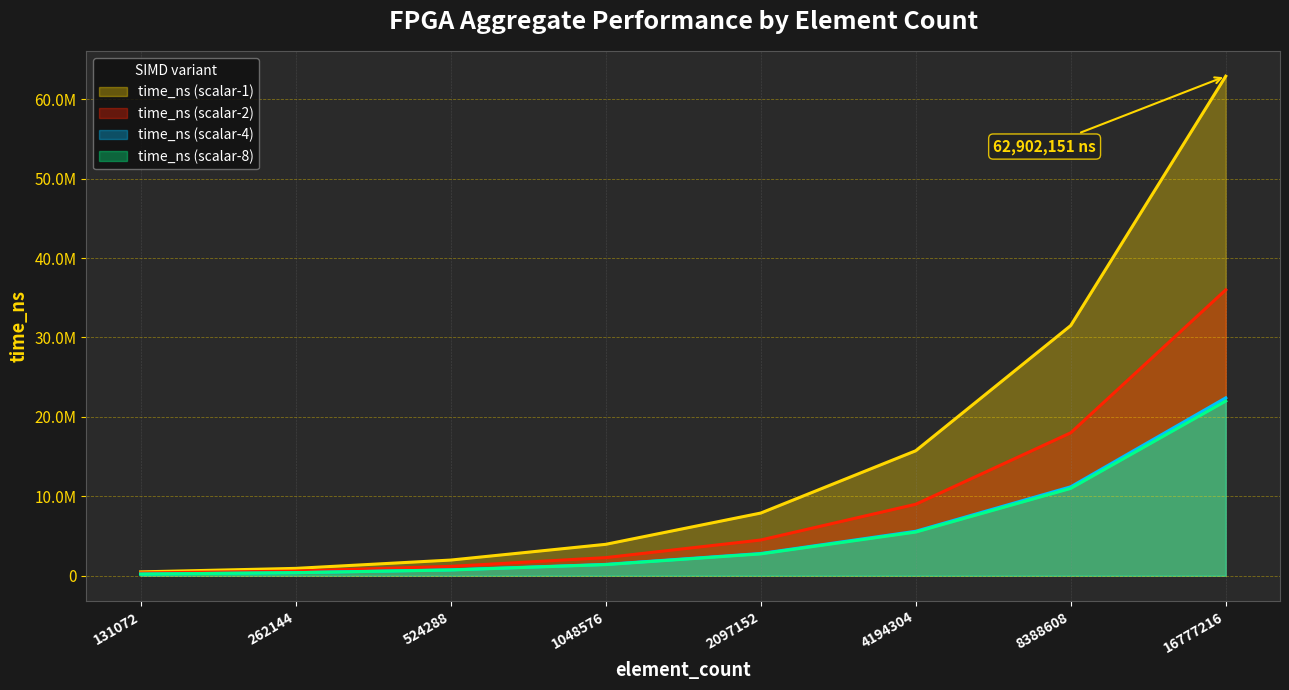

At which label is time_ns (scalar-4) closest to 11306650?

8388608